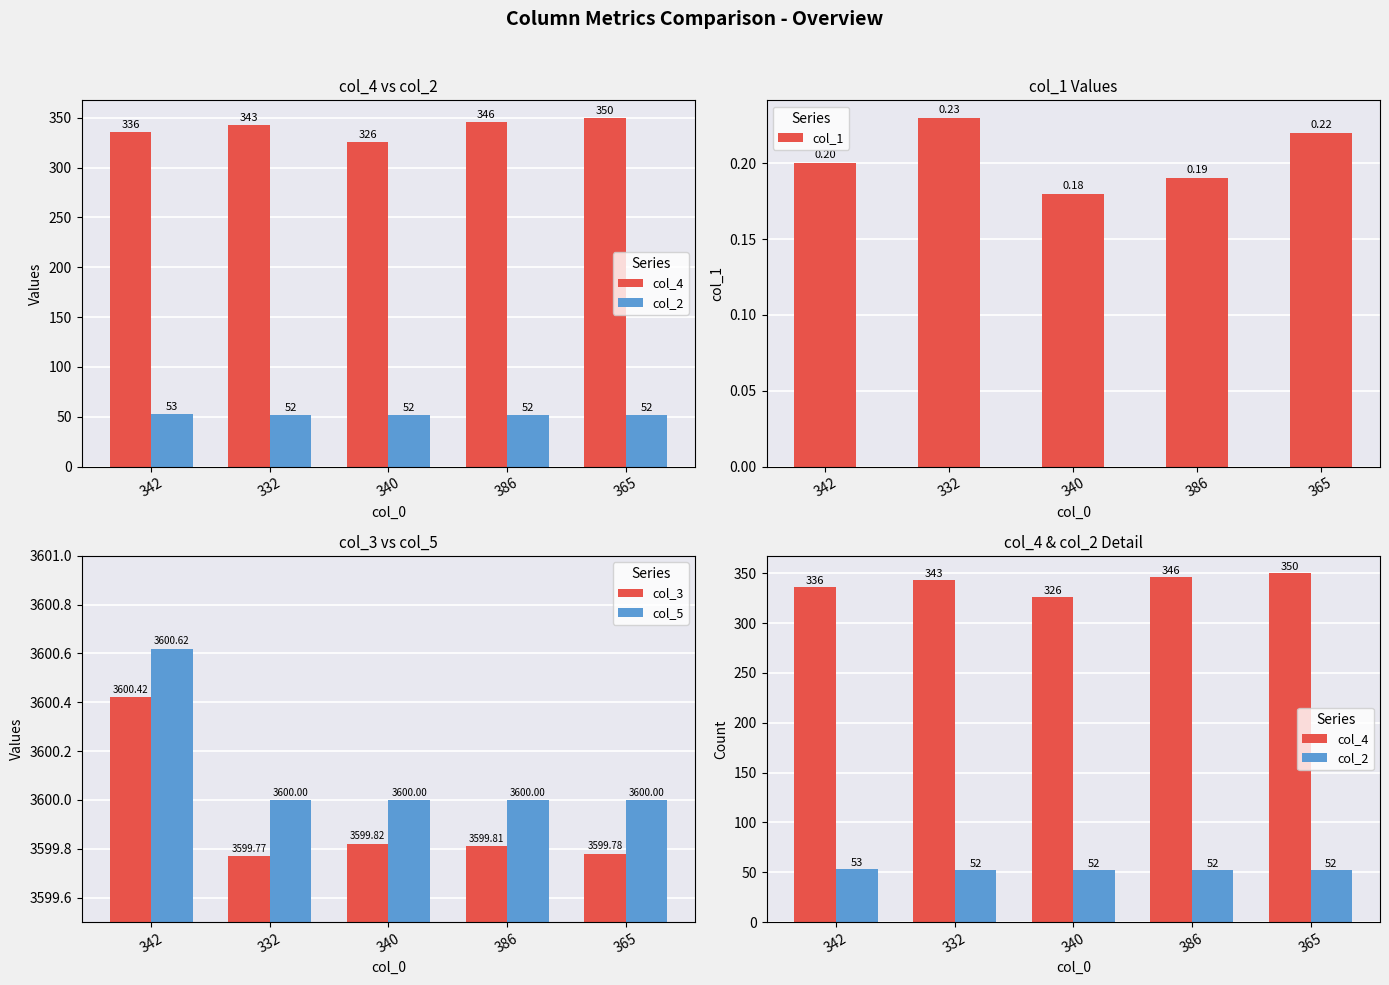

At 340, list the series in order from largest to smallest.

col_5, col_3, col_4, col_2, col_1